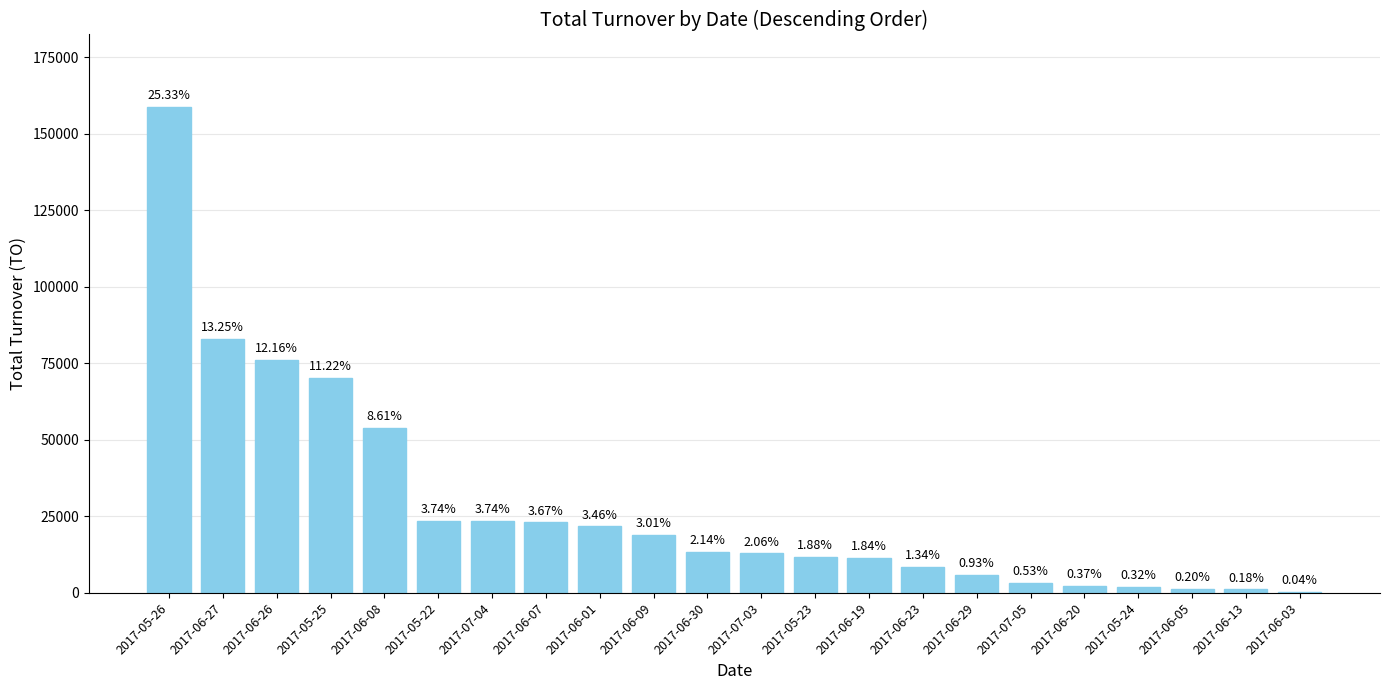

What position from the left is 2017-07-03?

12